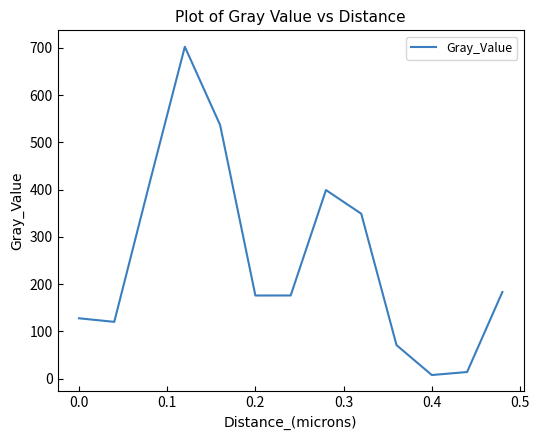

What is the minimum value shown in the chart?

7.7